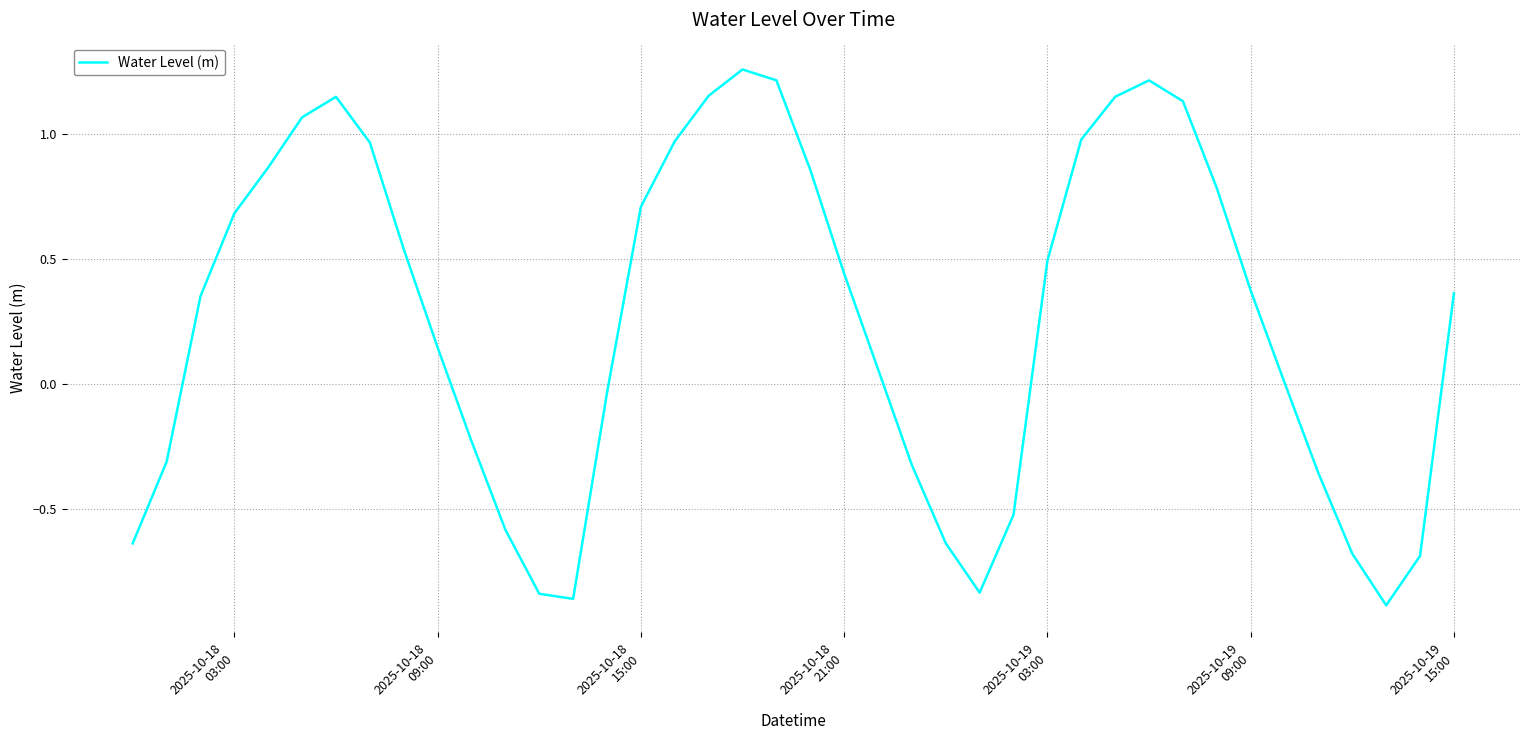

Is this an area chart (filled region under the line)?

No